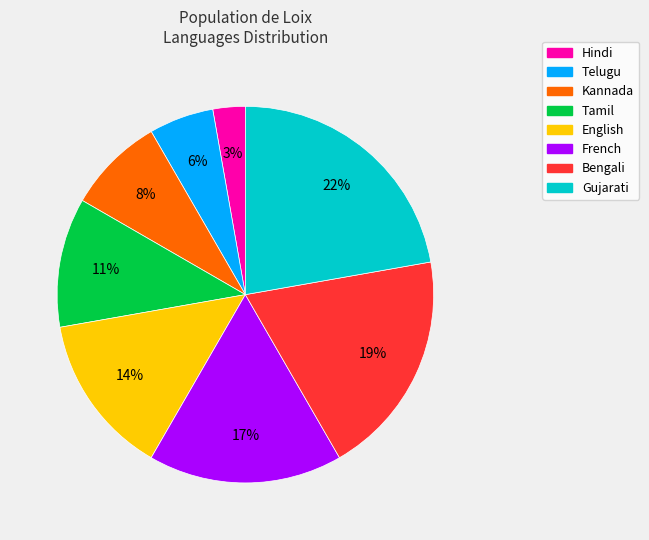

What percentage is the Hindi slice, to the nearest percent?

3%